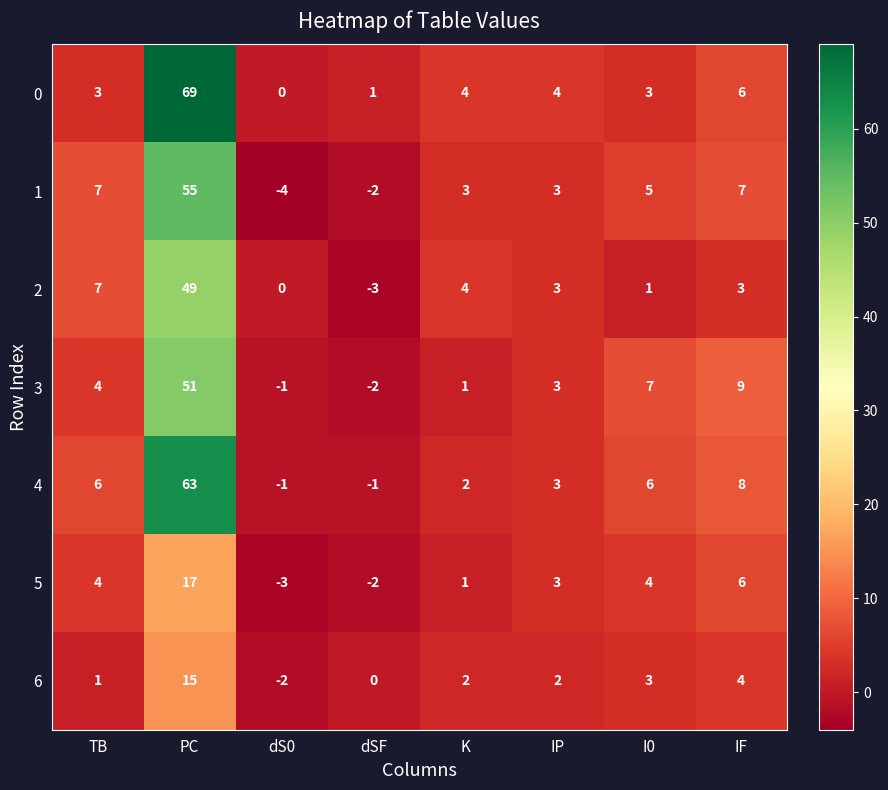

True or false: 3 has a value of 4 at TB.

True